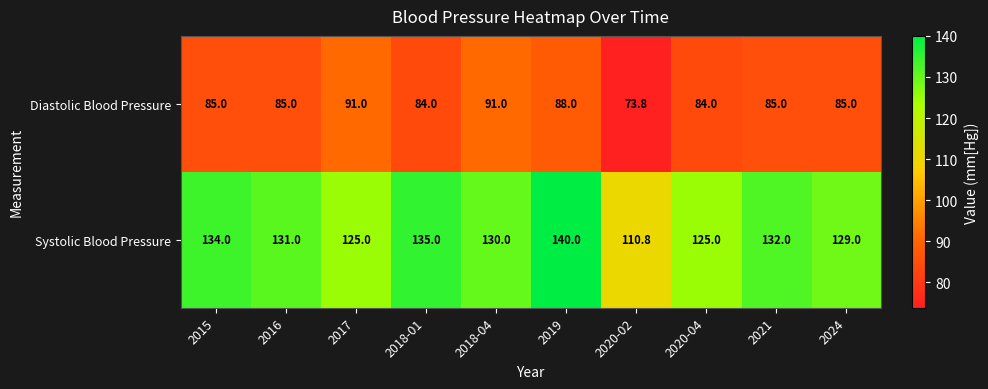

Rank the series at 2021 from highest to lowest value.

Systolic Blood Pressure, Diastolic Blood Pressure